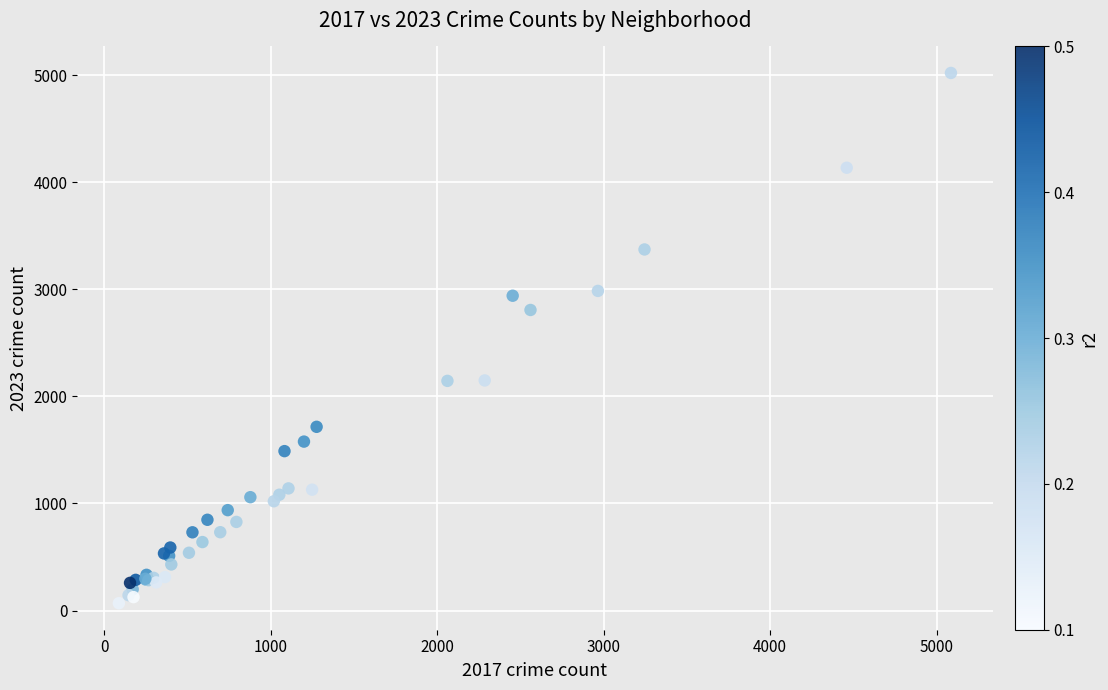

What Y value in the scatter plot is closest to 2544?

2807